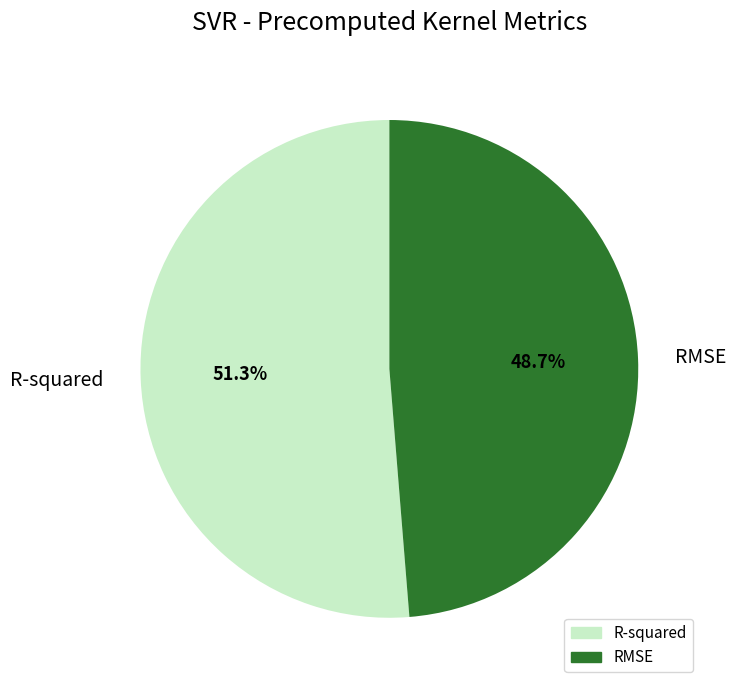

Is there any slice that represents more than half of the pie?

Yes